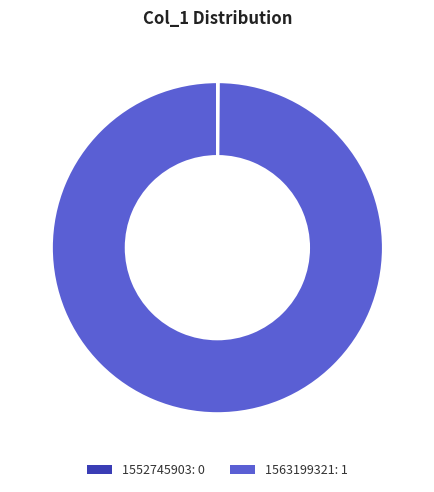

Does 1563199321 account for over 50% of the chart?

Yes